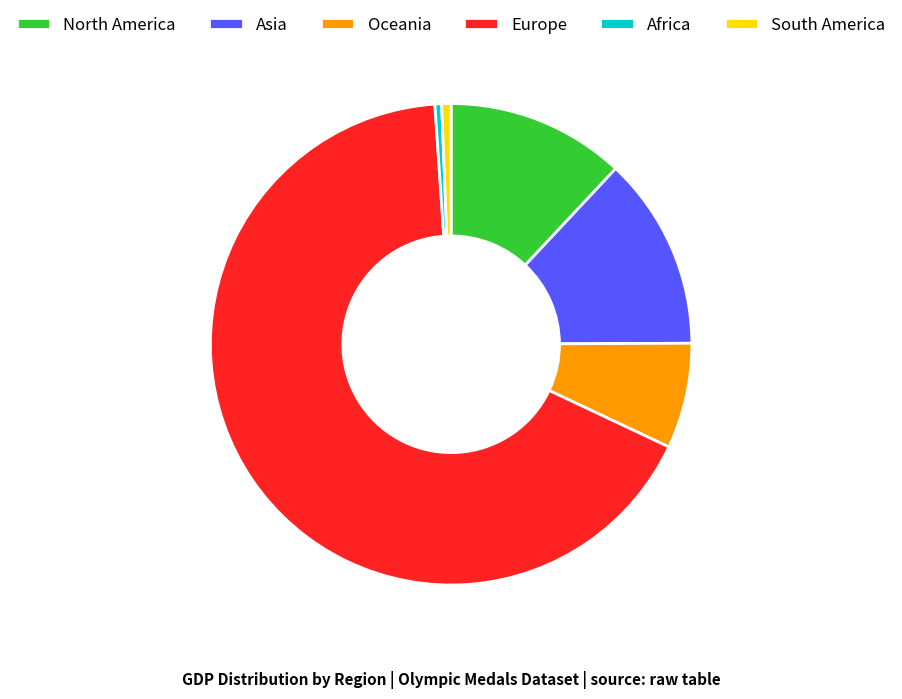

Is there any slice that represents more than half of the pie?

Yes